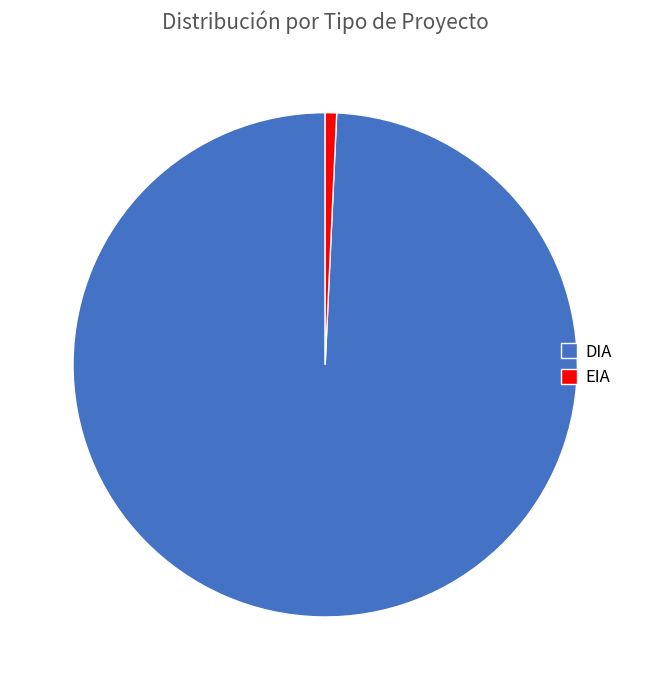

Does any single category account for the majority?

Yes